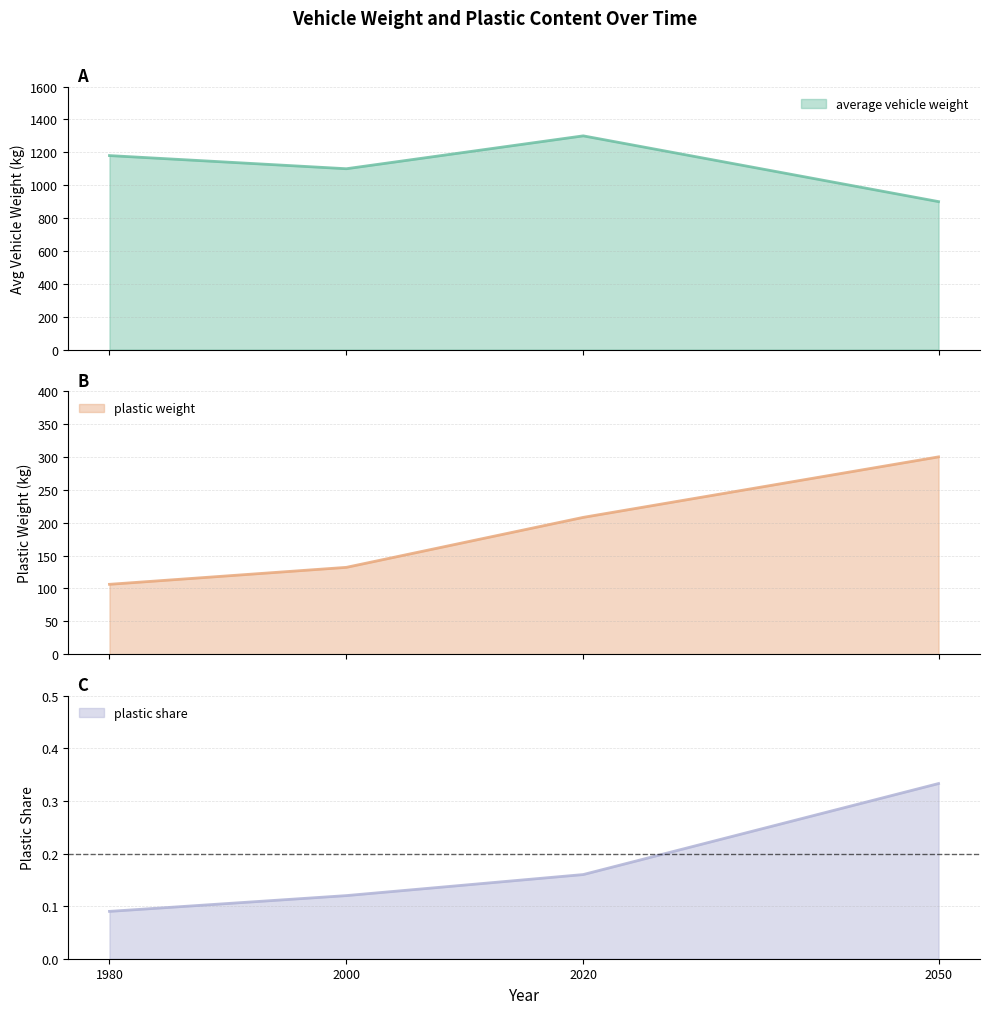

What is the highest value of the plastic weight series?

300.0